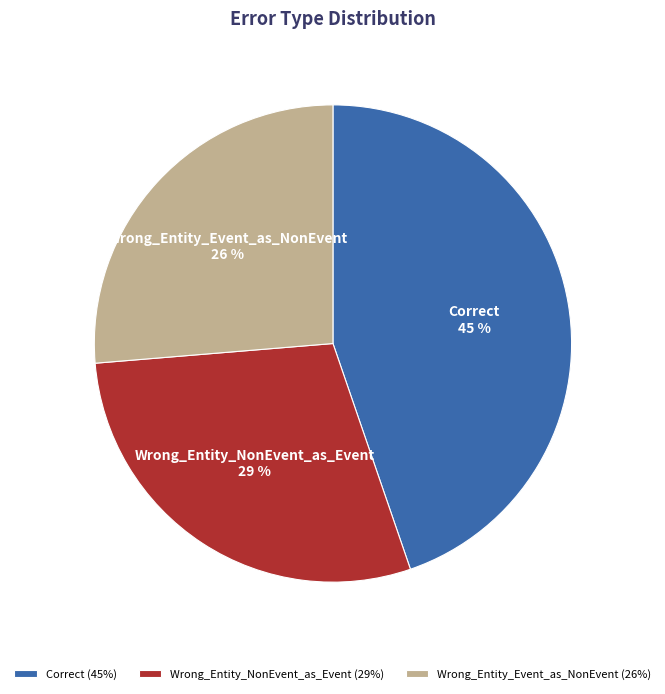

To the nearest percent, what is the combined percentage of Wrong_Entity_Event_as_NonEvent and Wrong_Entity_NonEvent_as_Event?

55%